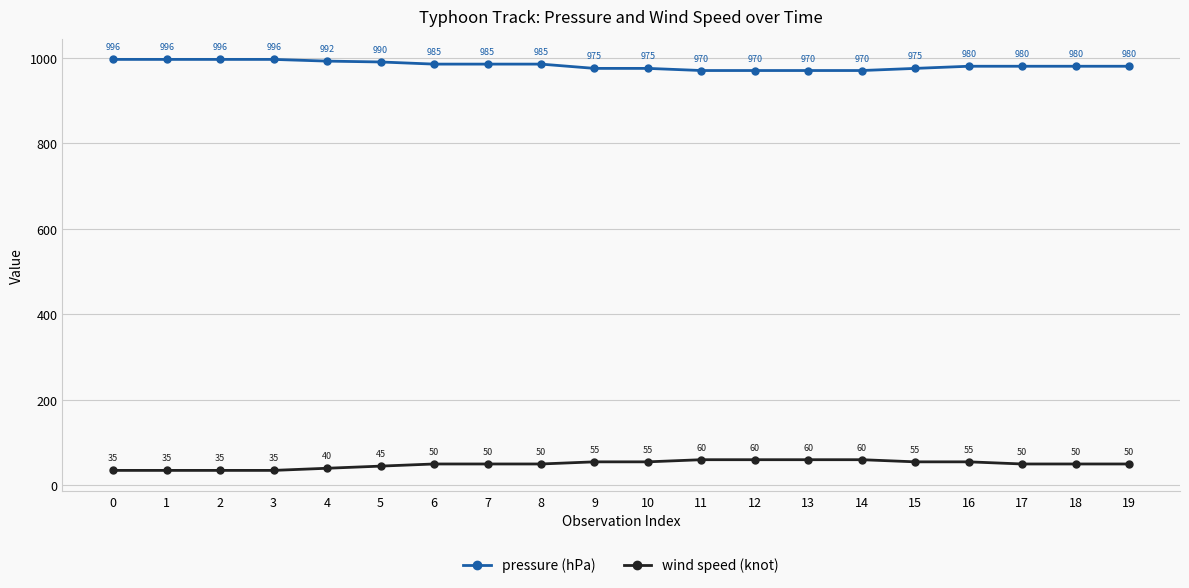

What is the average value of the wind speed (knot) series?

49